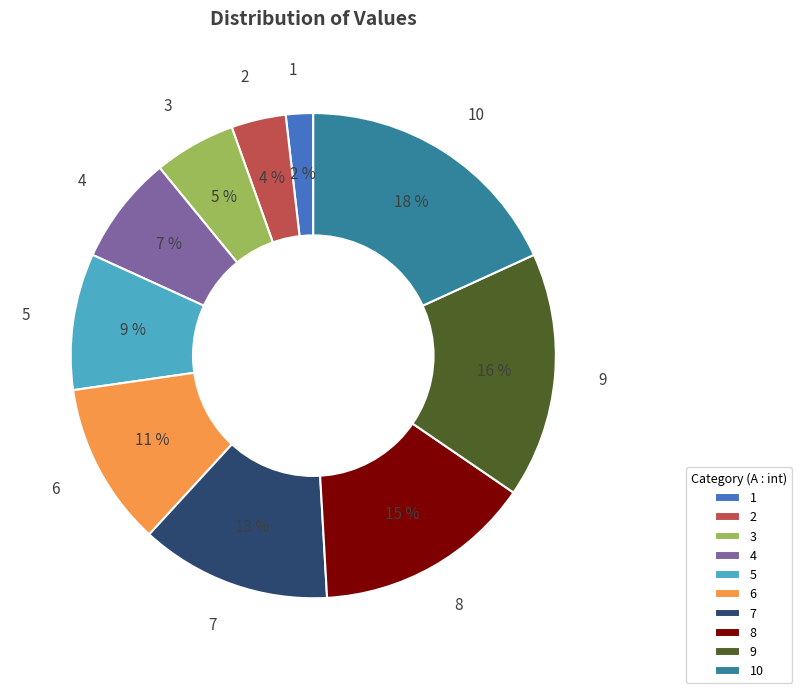

Do 3 and 8 together represent more than half of the pie?

No